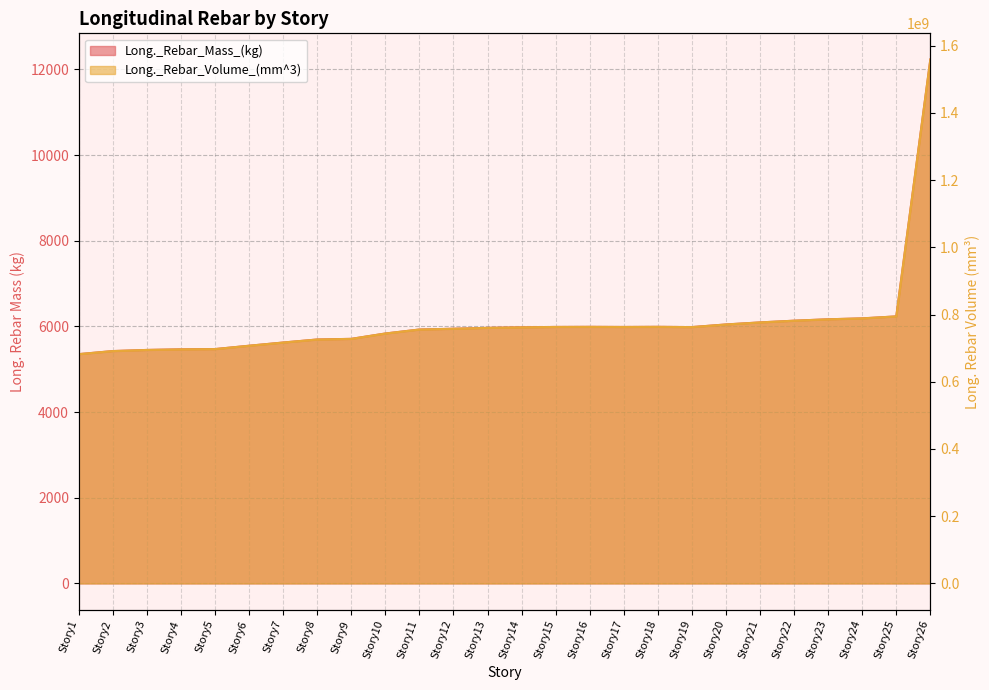

How many values in the Long._Rebar_Mass_(kg) series exceed 5979?

13